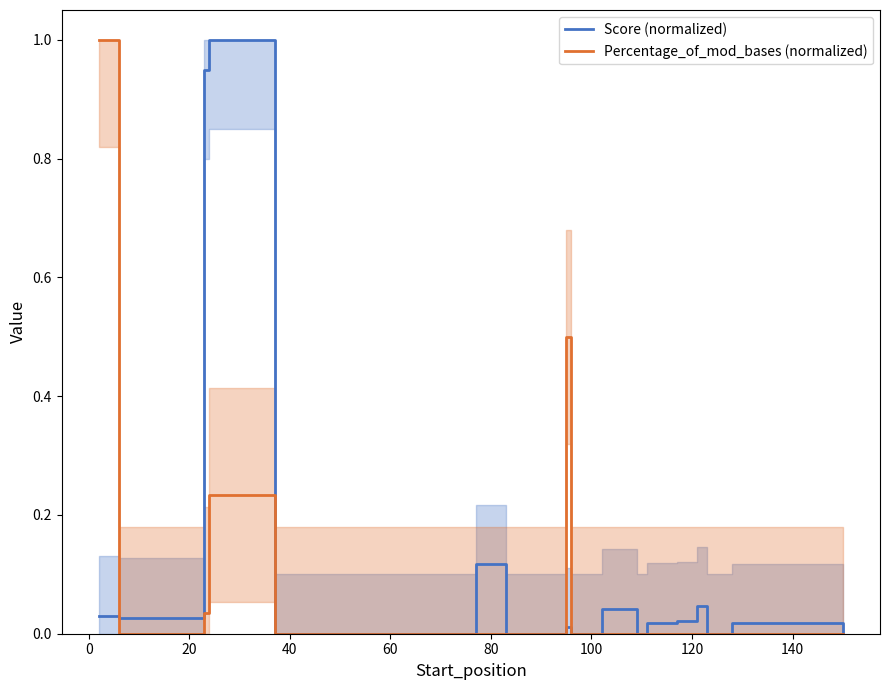

What position from the right is 120?

13